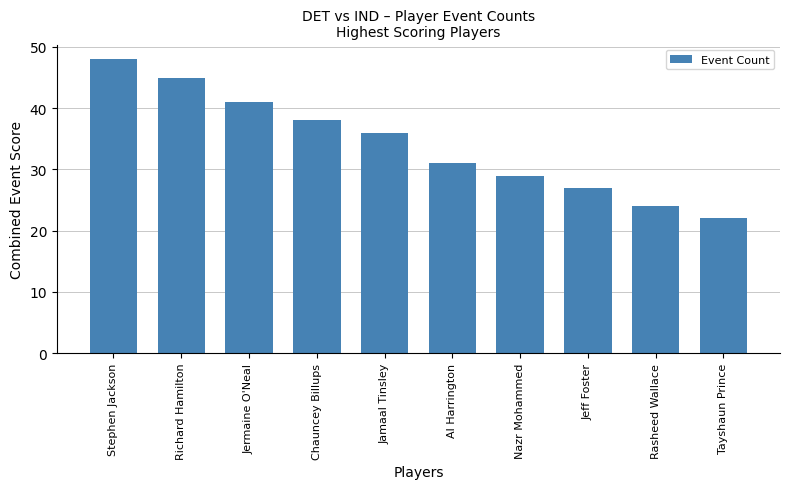

Reading right to left, transcribe all the data shown in this chart.

22	24	27	29	31	36	38	41	45	48